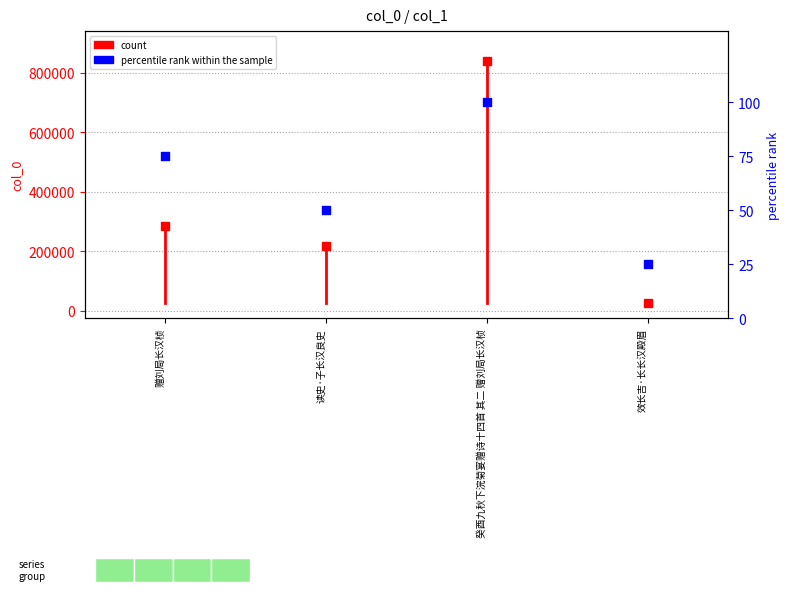

Between 癸酉九秋下浣菊宴赠诗十四首 其二 赠刘局长汉桢 and 读史·子长汉良史, which is larger?

癸酉九秋下浣菊宴赠诗十四首 其二 赠刘局长汉桢